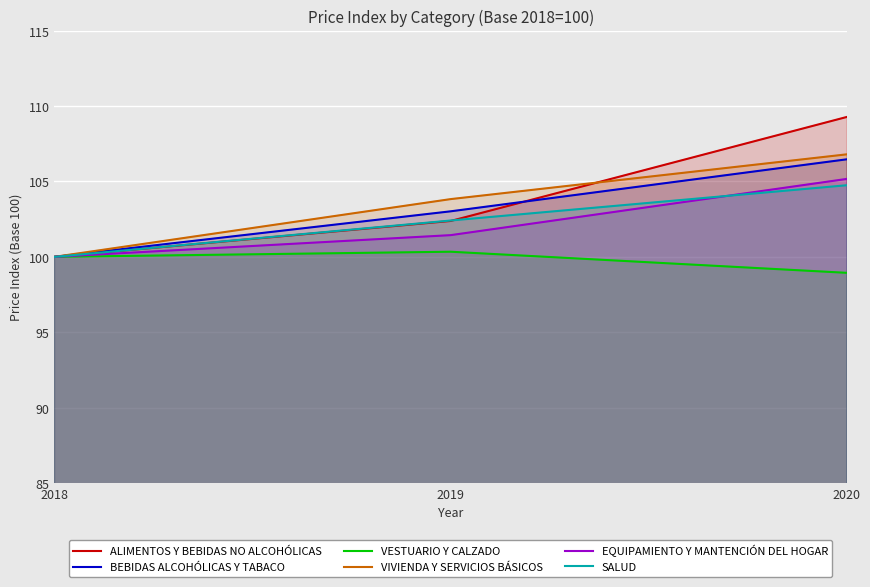

What is the maximum value for VIVIENDA Y SERVICIOS BÁSICOS?

106.8